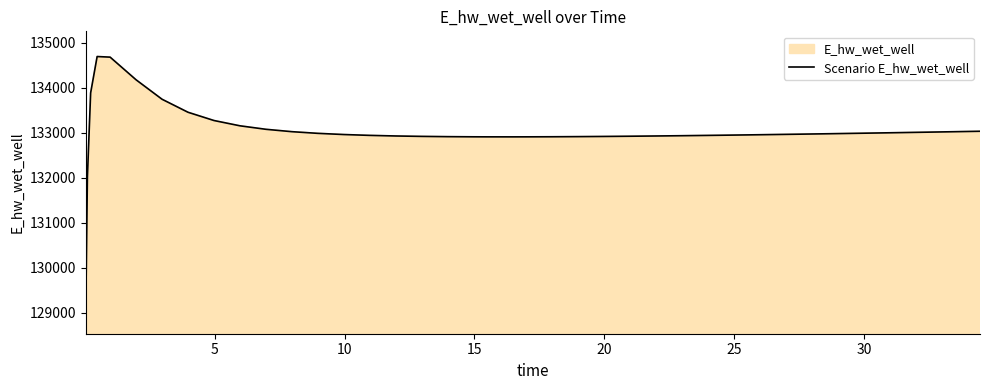

Does the chart display data point markers on the line(s)?

No